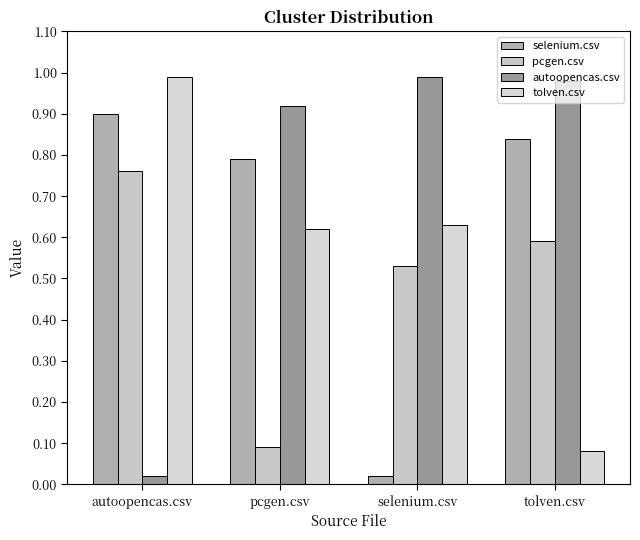

What is the value of the autoopencas.csv bar at the 3rd from the left?

1.0